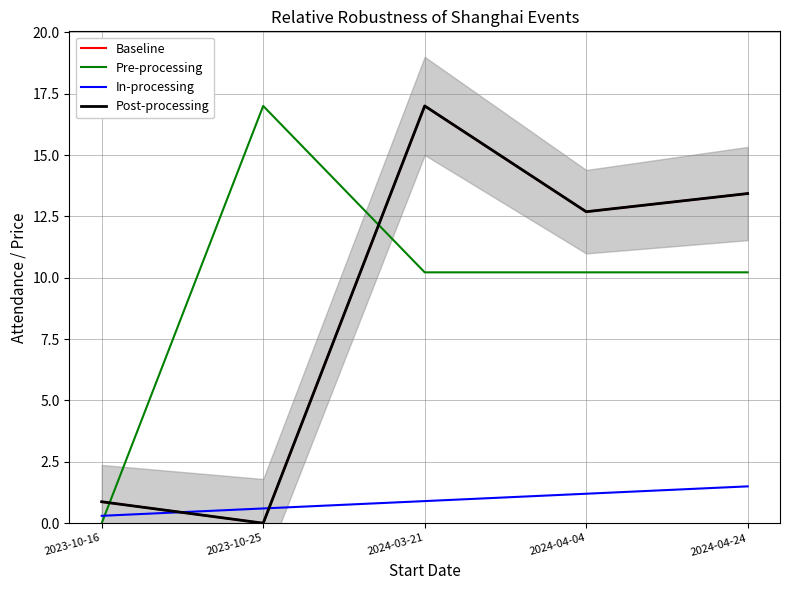

In Pre-processing, how many points are higher than both neighbors (excluding endpoints)?

1